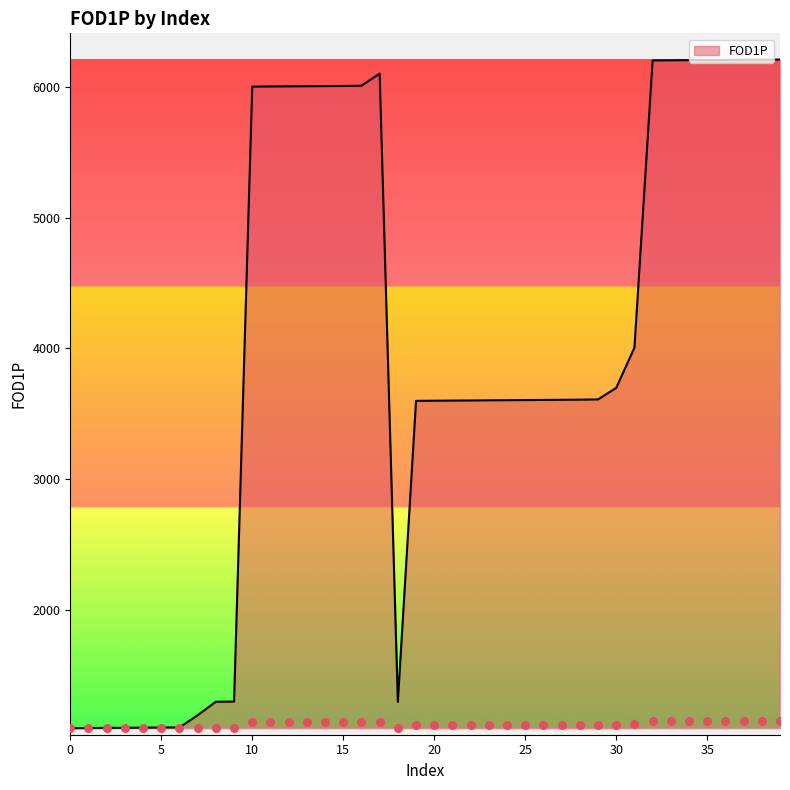

What is the change in value from 28 to 33?

+2592